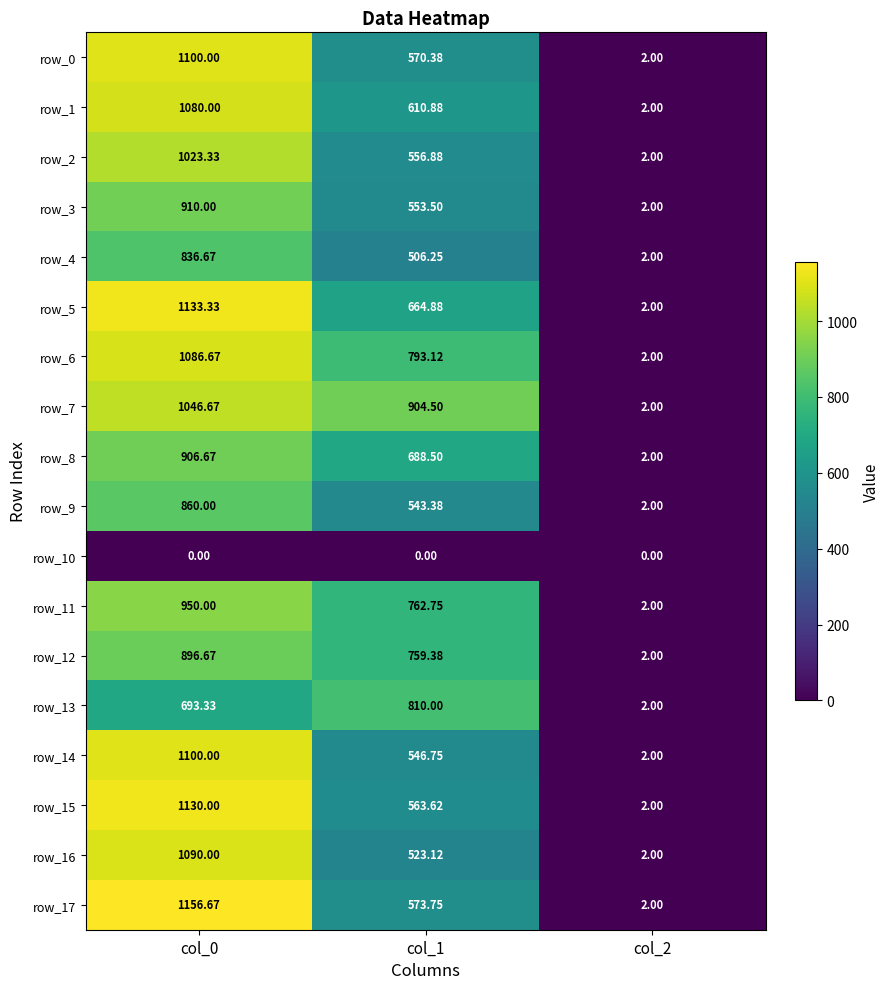

Which label corresponds to the largest value in the chart?

col_0